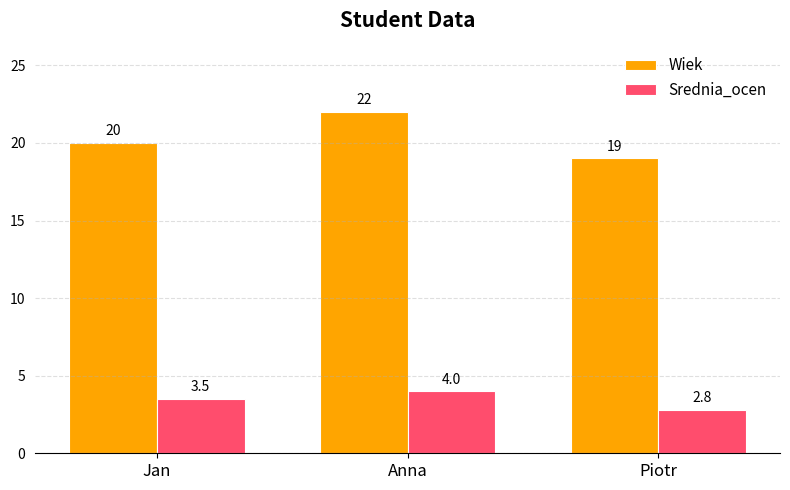

How many values in the Srednia_ocen series are below 3?

1